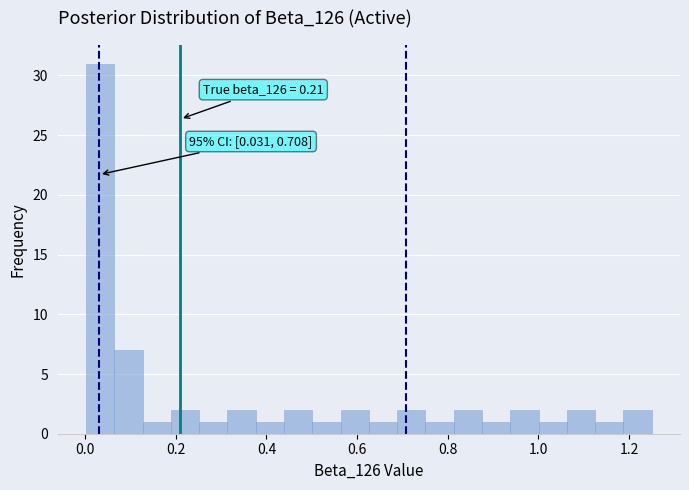

Read against the x-axis, roughly where is the centre of the tallest bar?

0.04